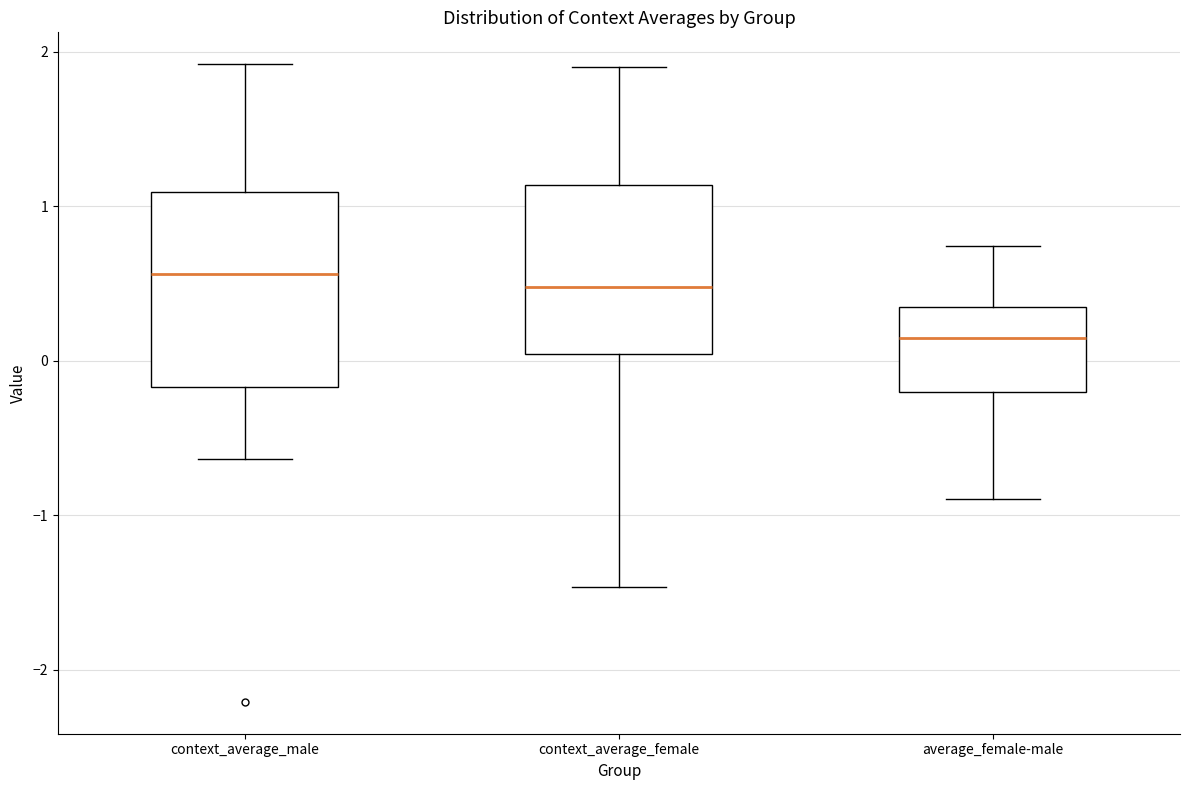

Which box is the tallest, from its lower edge to its upper edge?

context_average_male